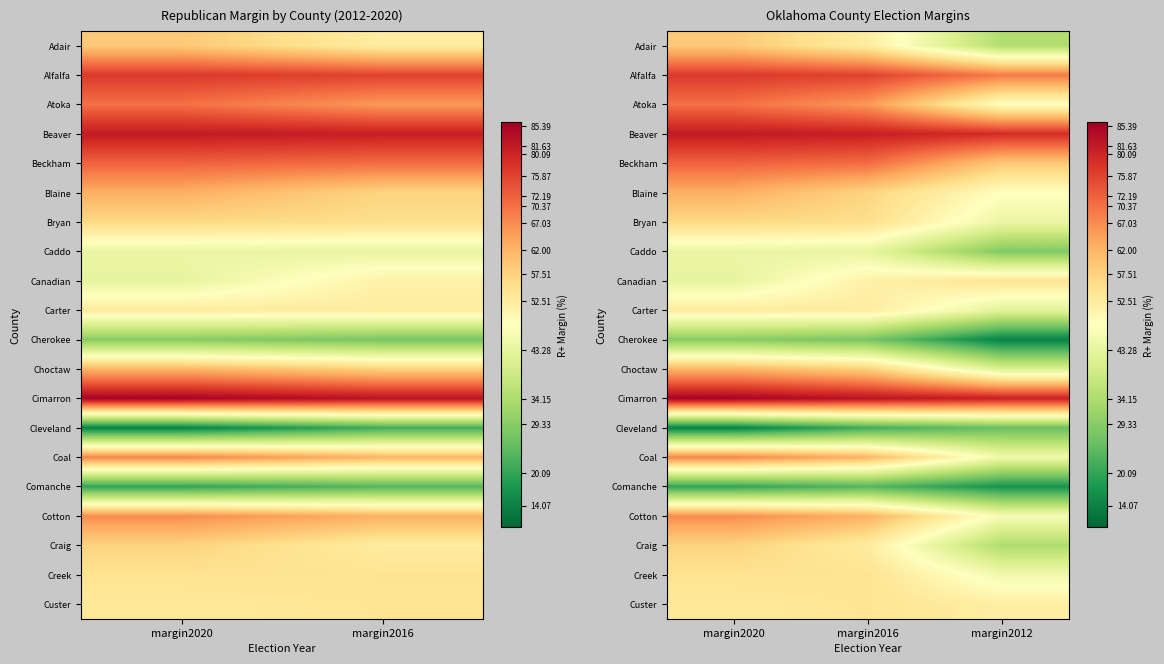

Between margin2016 and margin2020, which is larger?

margin2020